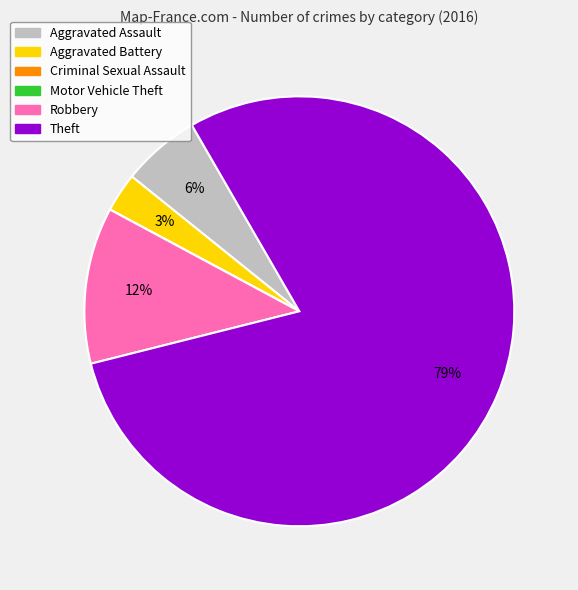

Combined, do Aggravated Assault and Robbery account for over 50%?

No